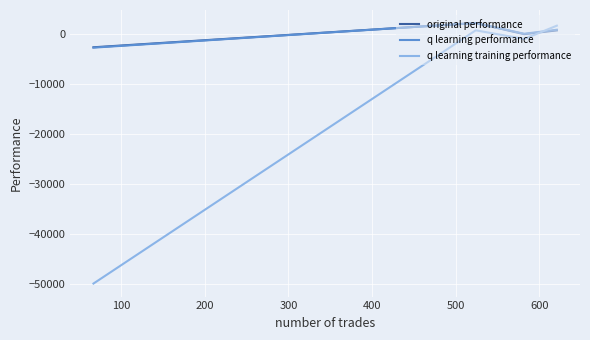

Which series ends up on top after the final intersection of q learning training performance and original performance?

q learning training performance